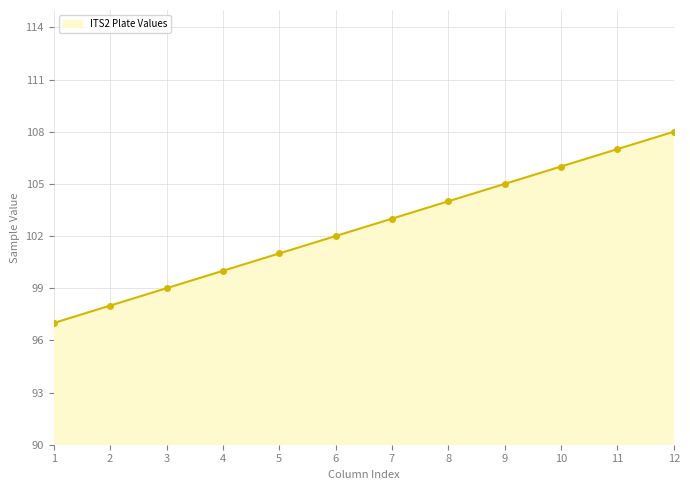

Reading left to right, extract all data points from this chart.

97	98	99	100	101	102	103	104	105	106	107	108